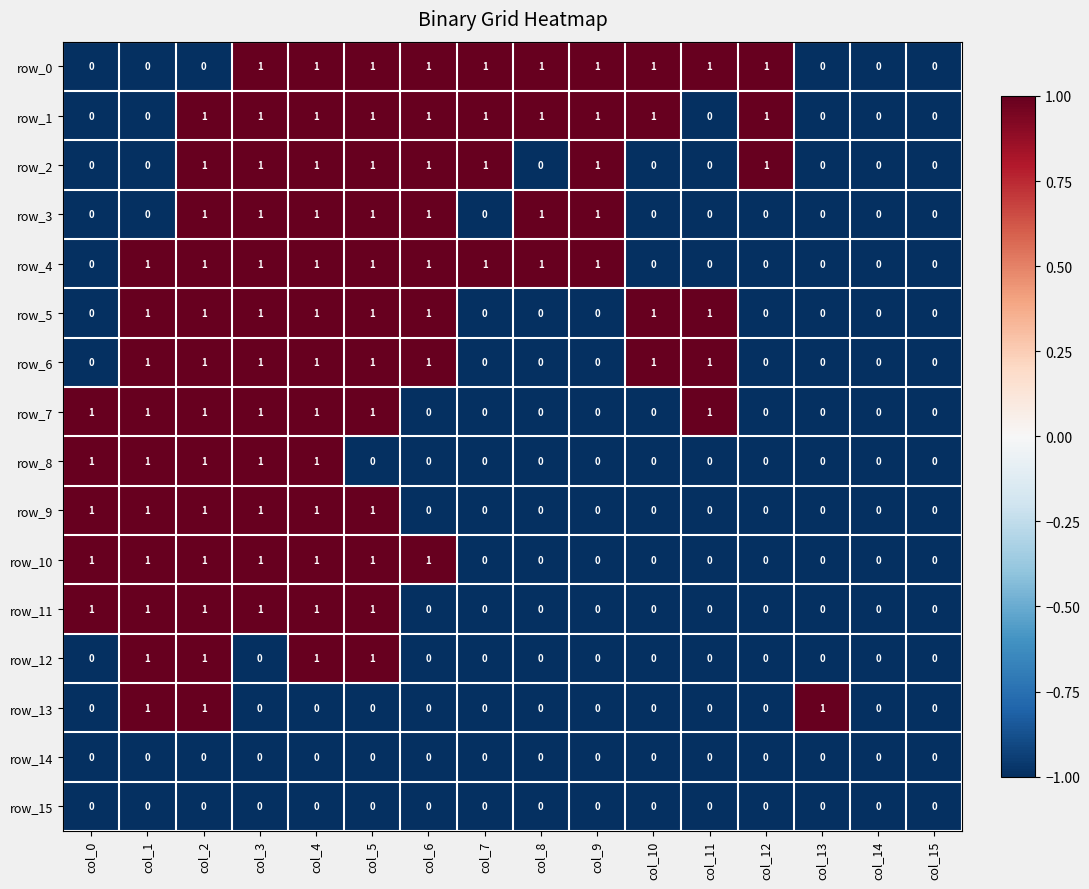

What is the minimum value shown in the chart?

0